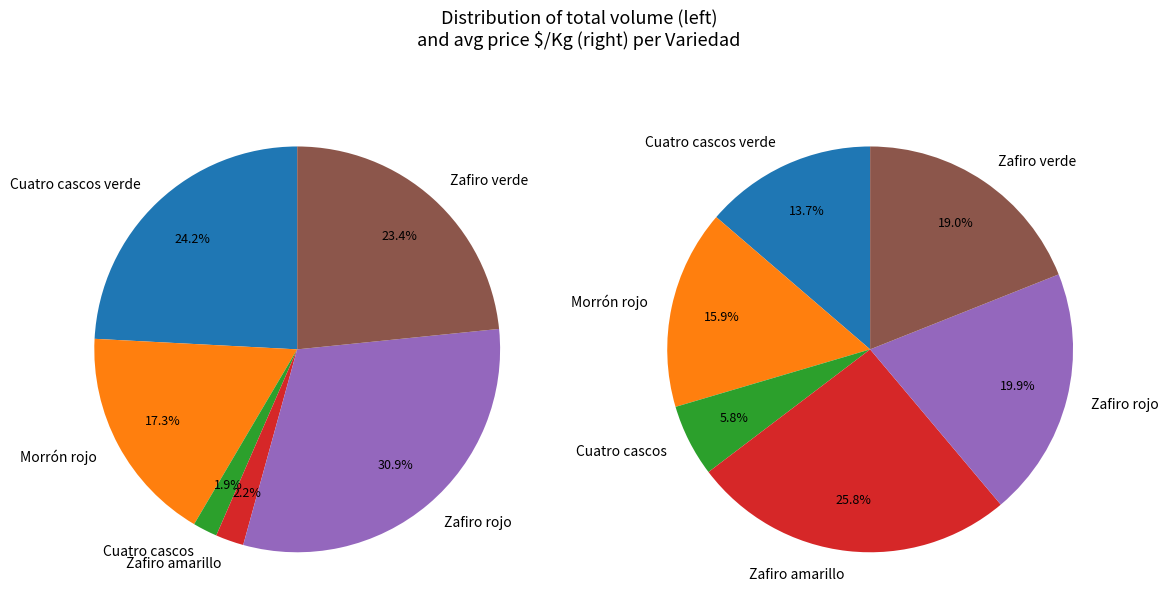

Is it true that 29 is 1% of the pie?

False